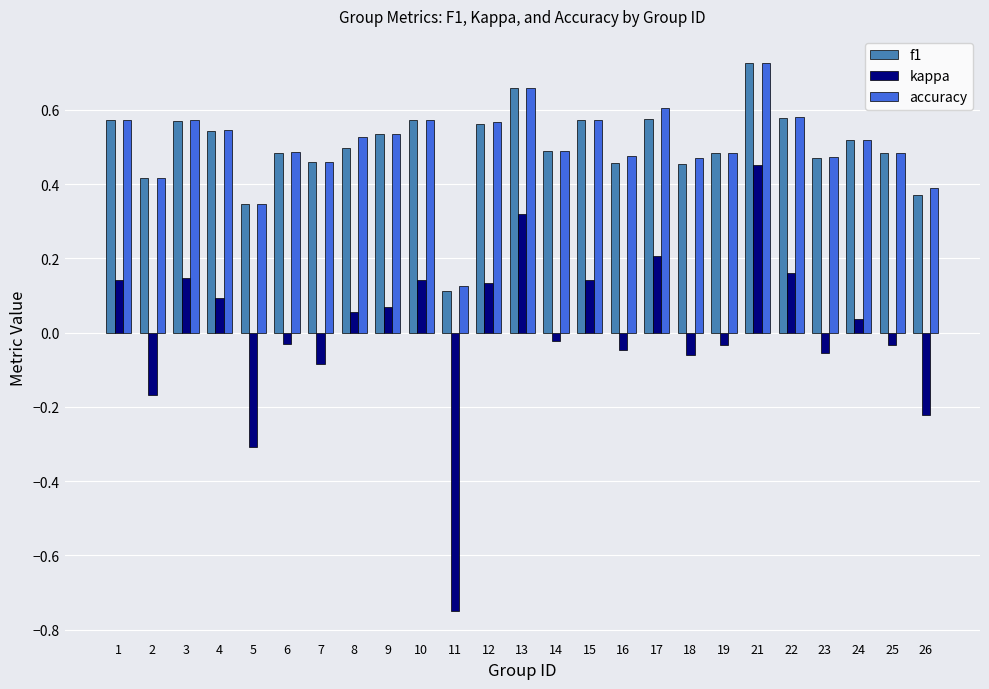

Which category has the highest value in the f1 series?

21